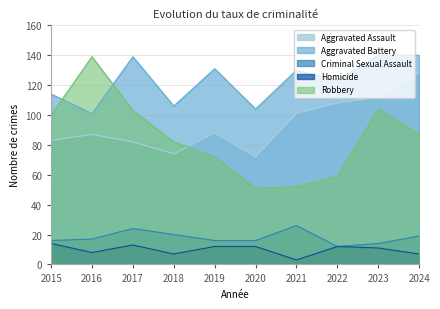

What is the approximate value of Criminal Sexual Assault at 2022, to the nearest 5?

10